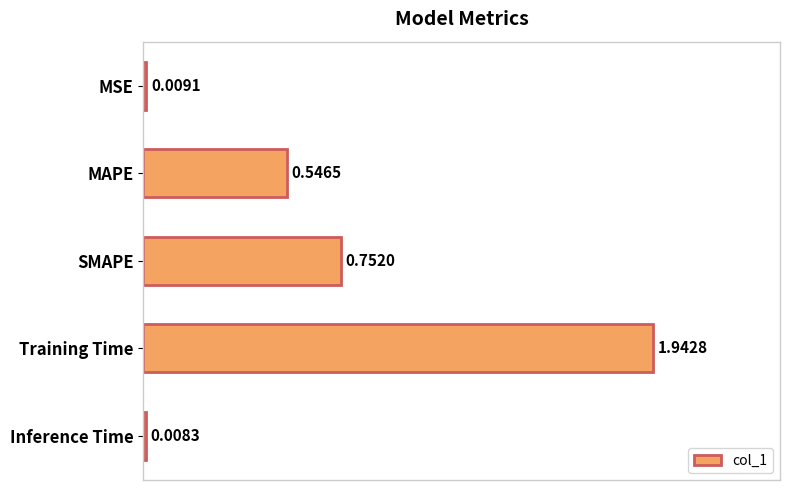

List the labels in order of value, largest first.

Training Time, SMAPE, MAPE, MSE, Inference Time